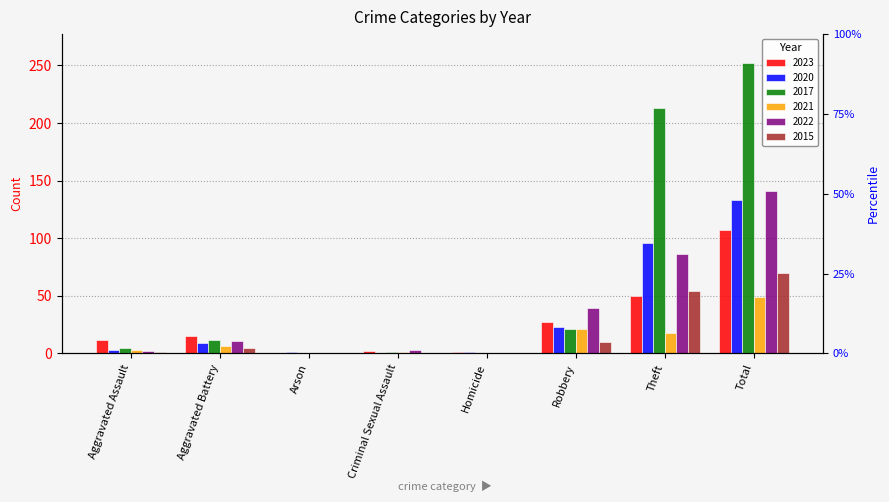

How many positive values does the 2017 series have?

6